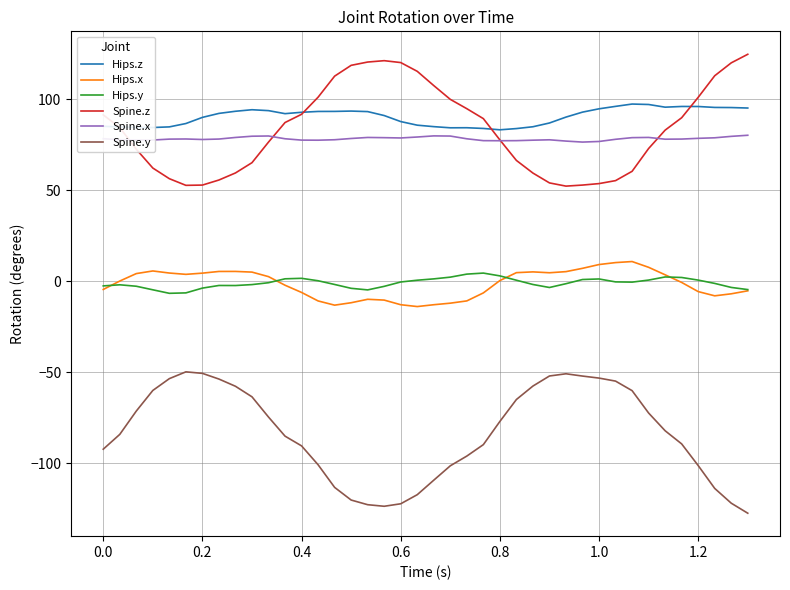

True or false: Hips.y and Spine.x intersect in this chart.

False